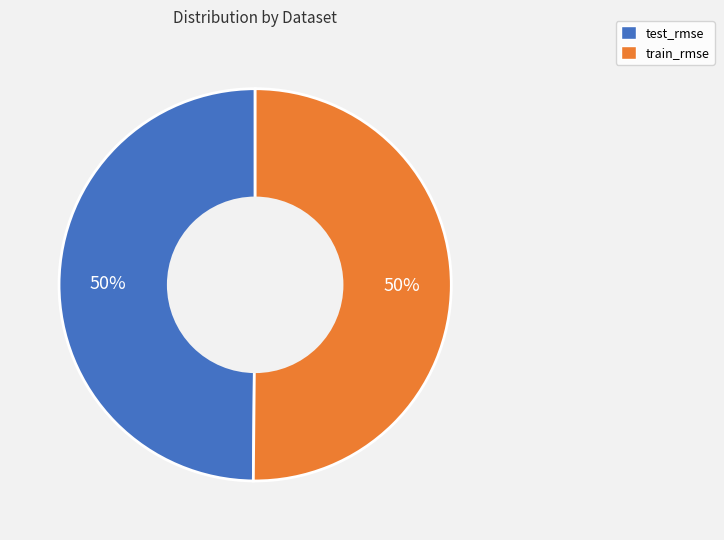

How many segments does this pie chart have?

2